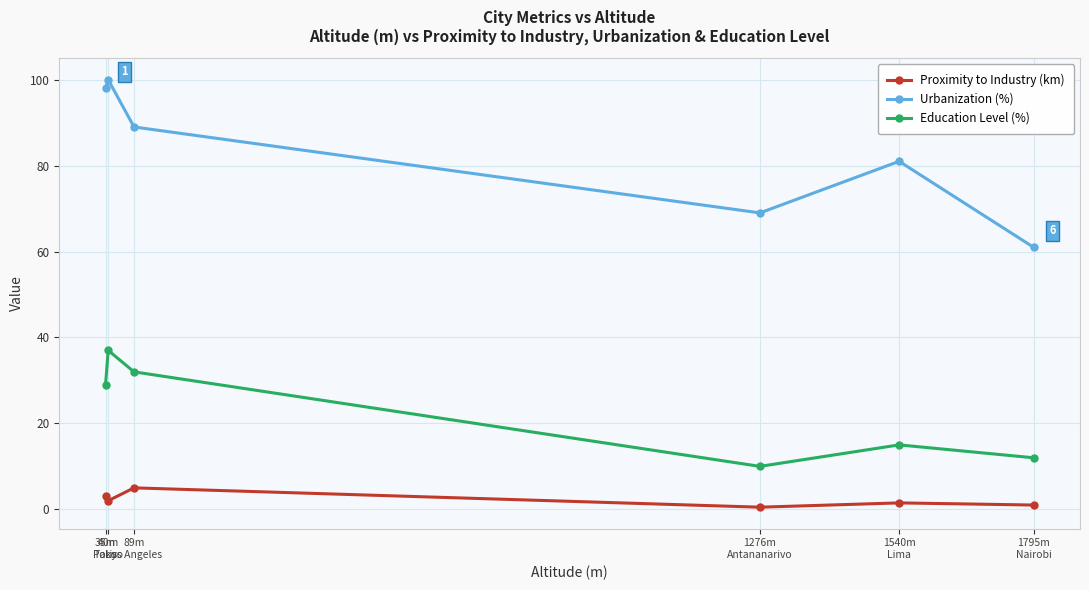

Which category has the highest value in the Urbanization (%) series?

40m
Tokyo